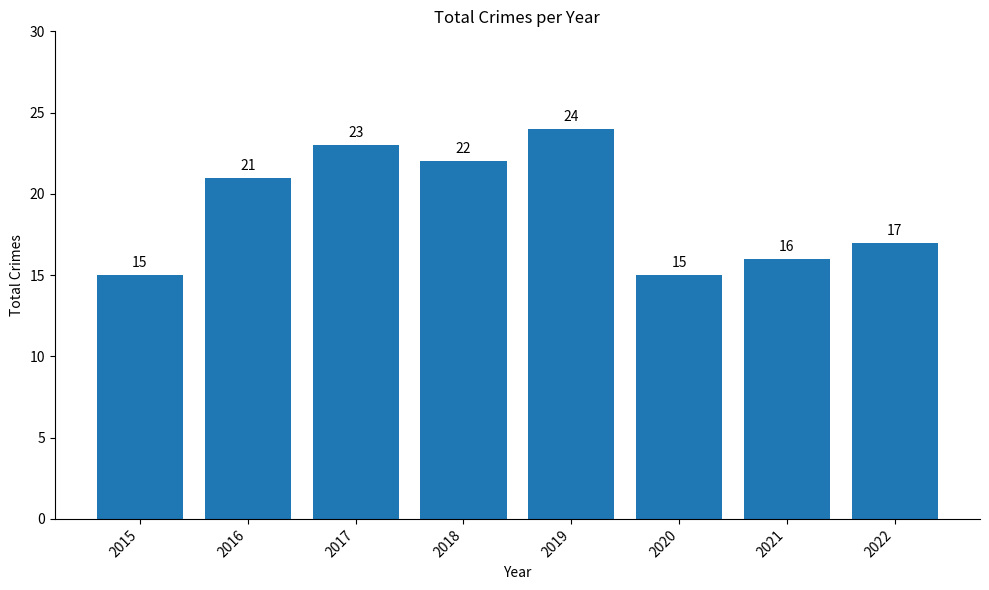

Which has a higher value, 2015 or 2019?

2019